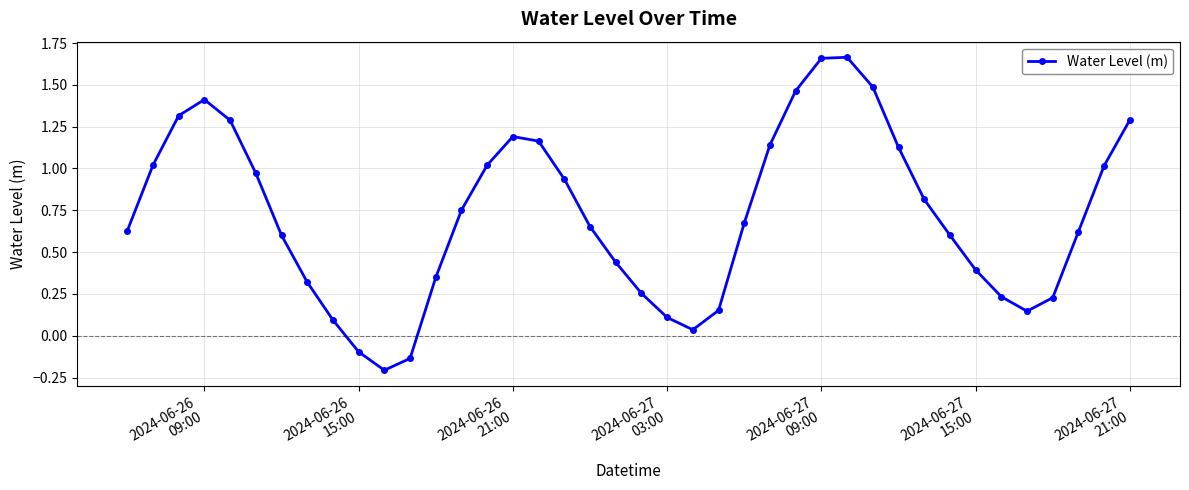

What is the difference between the maximum and minimum values?

1.9